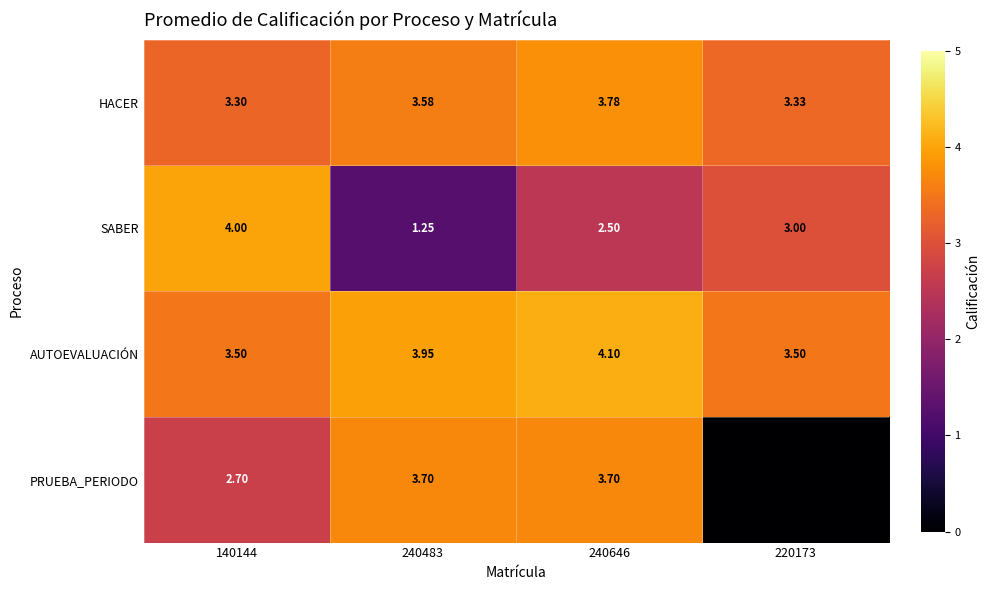

Is the value of SABER at 240483 greater than the value of PRUEBA_PERIODO at 140144?

No